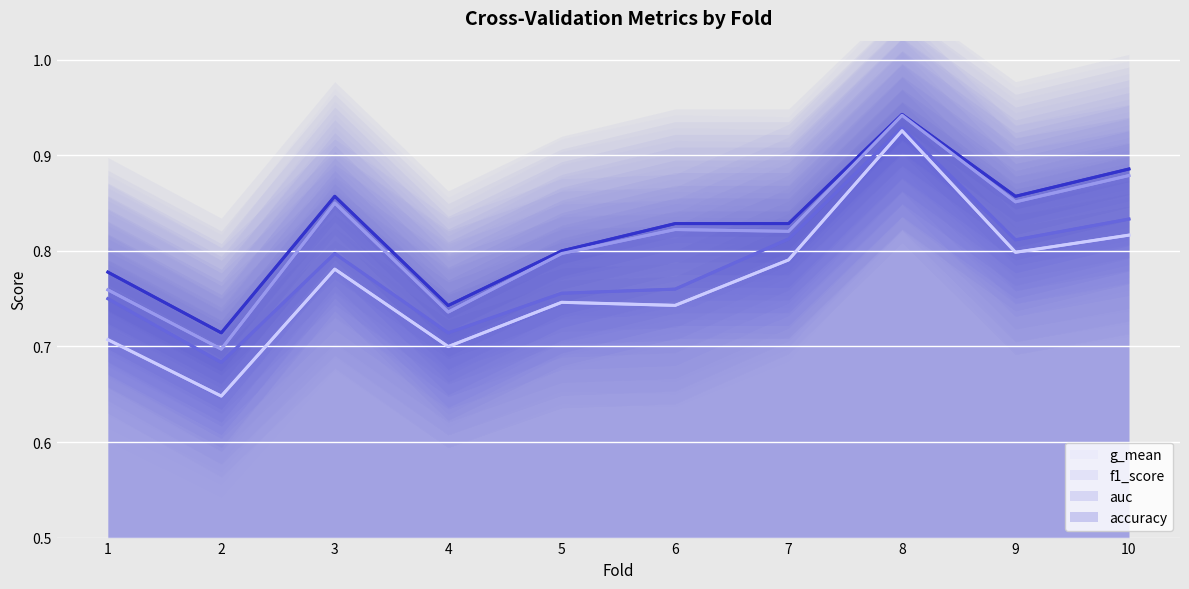

What is the approximate value of auc at 9?

0.8